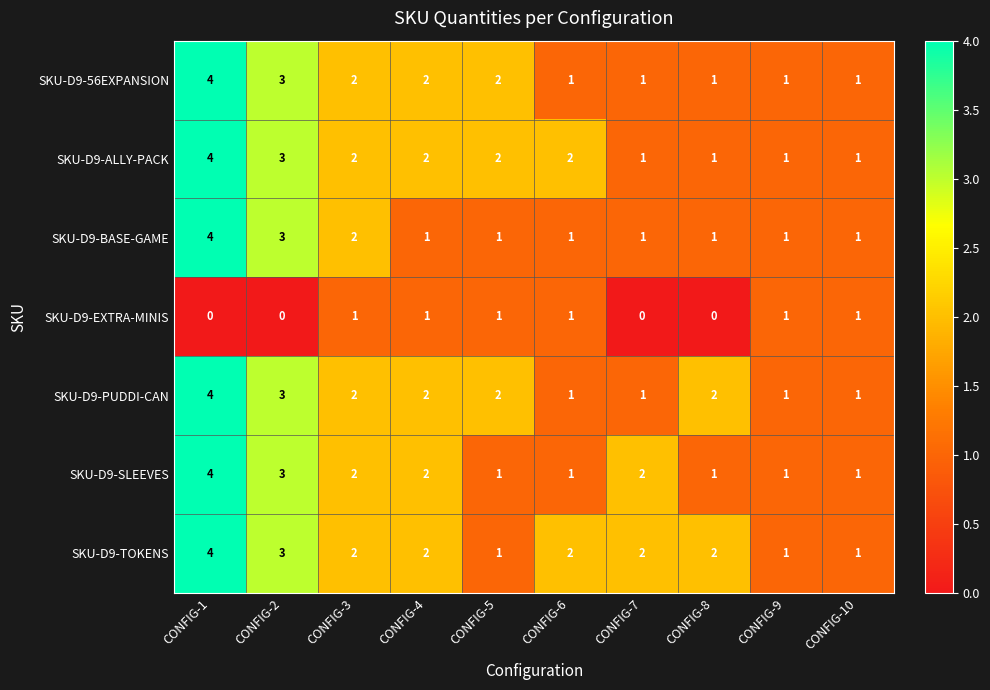

Which series has the largest total across all categories?

SKU-D9-TOKENS